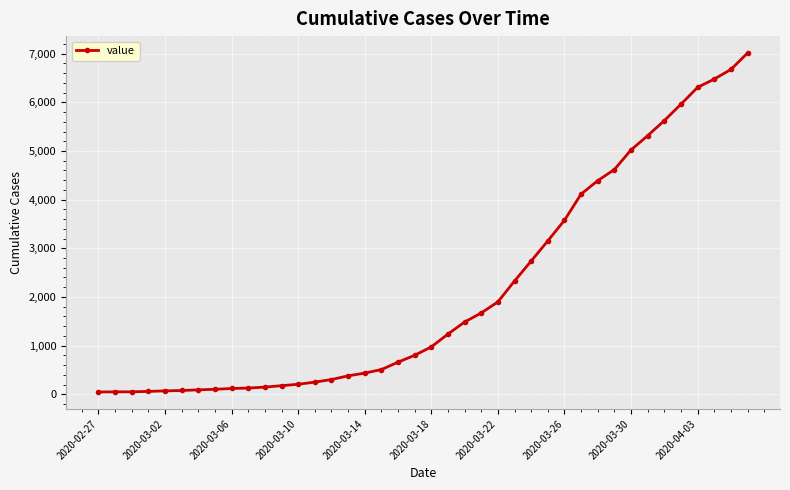

What is the average value?

2131